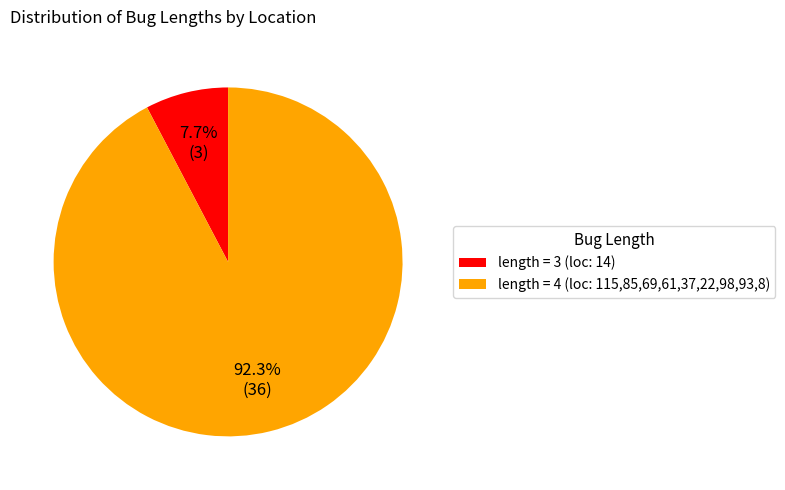

Which slice is the largest?

length = 4 (loc: 115,85,69,61,37,22,98,93,8)